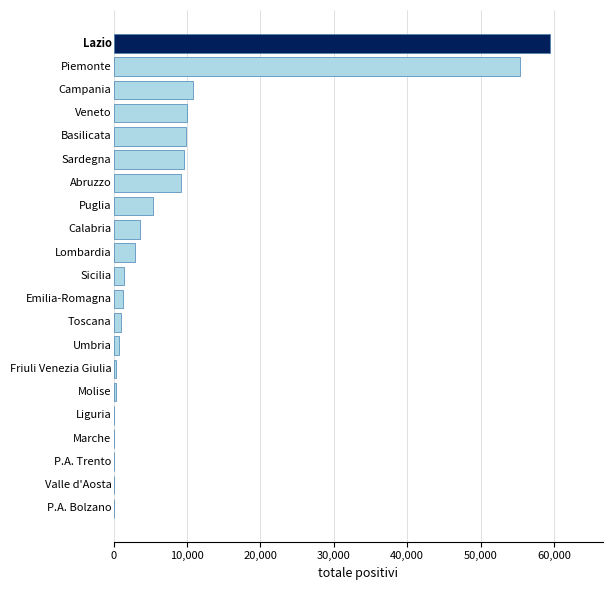

What is the greatest value displayed?

59535